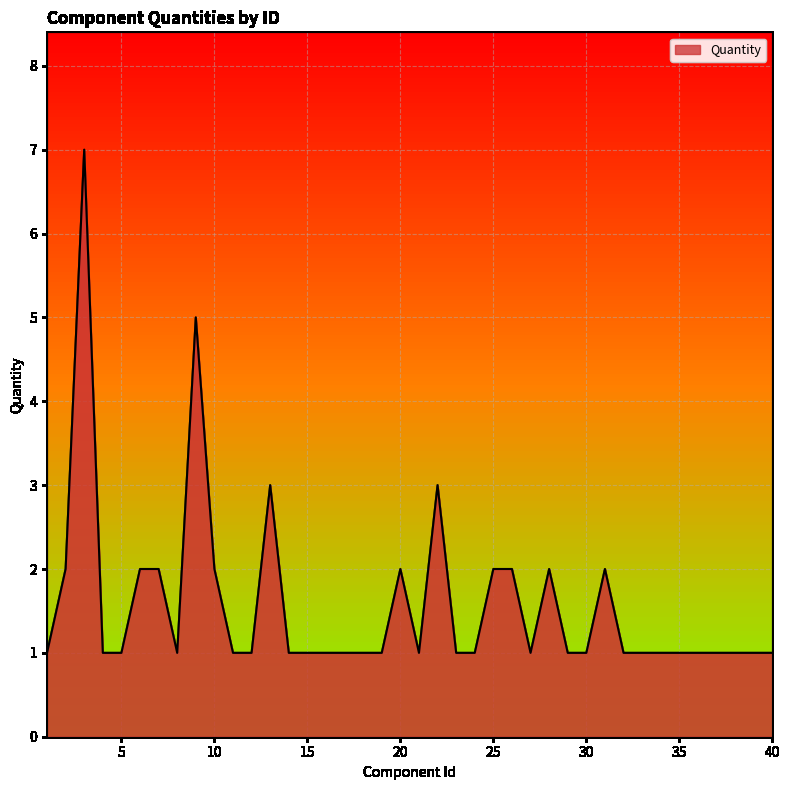

What is the difference between the maximum and minimum values?

6